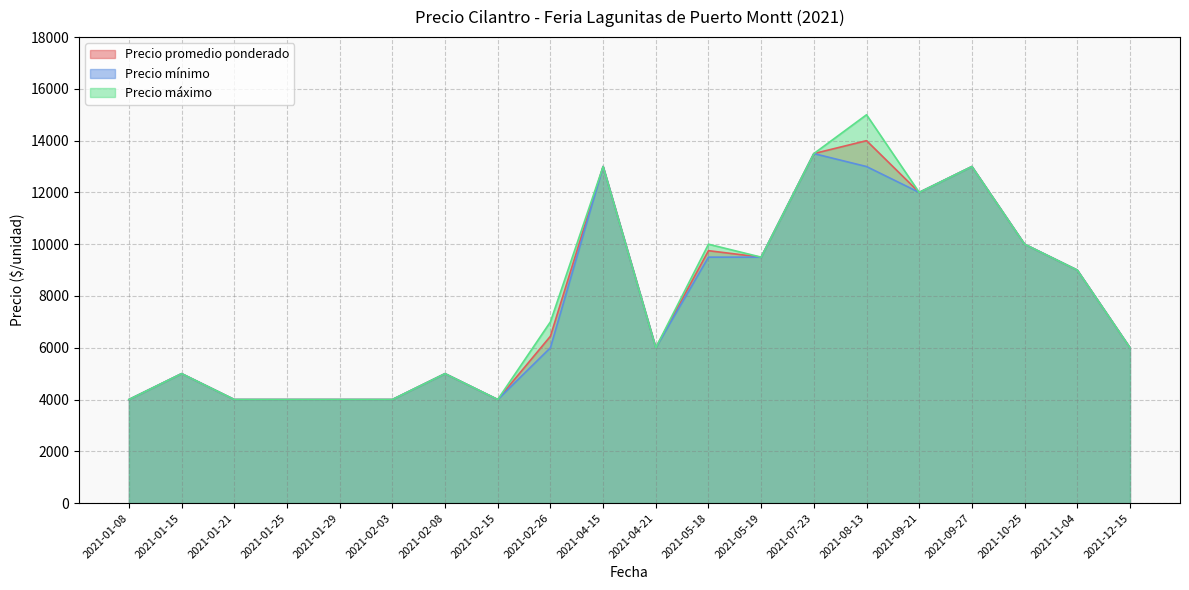

Where is Precio mínimo nearest to the value 8750?

2021-11-04